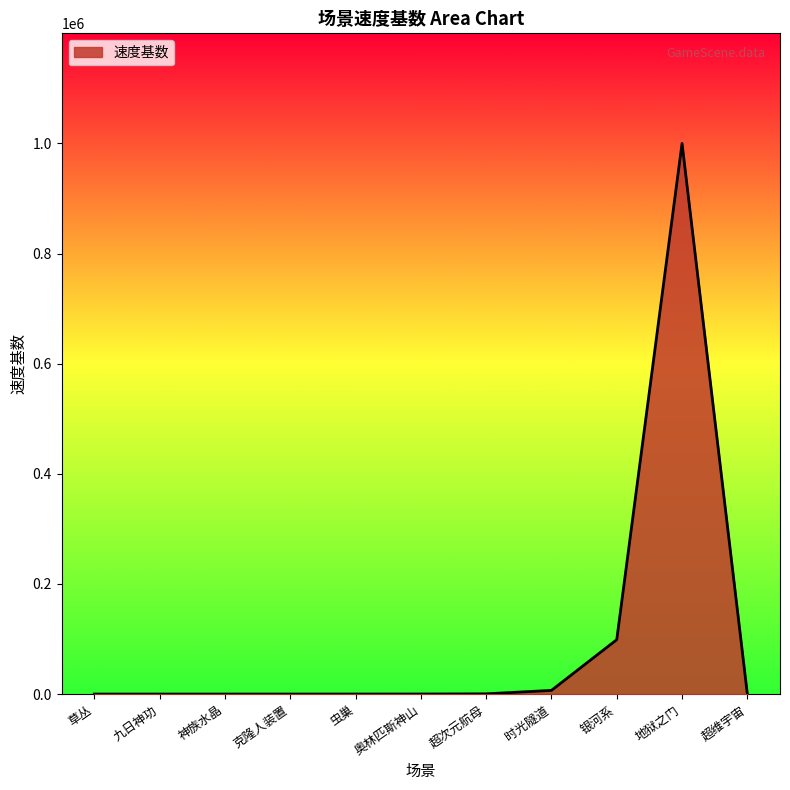

True or false: the data shows 999999.0 at 地狱之门.

True